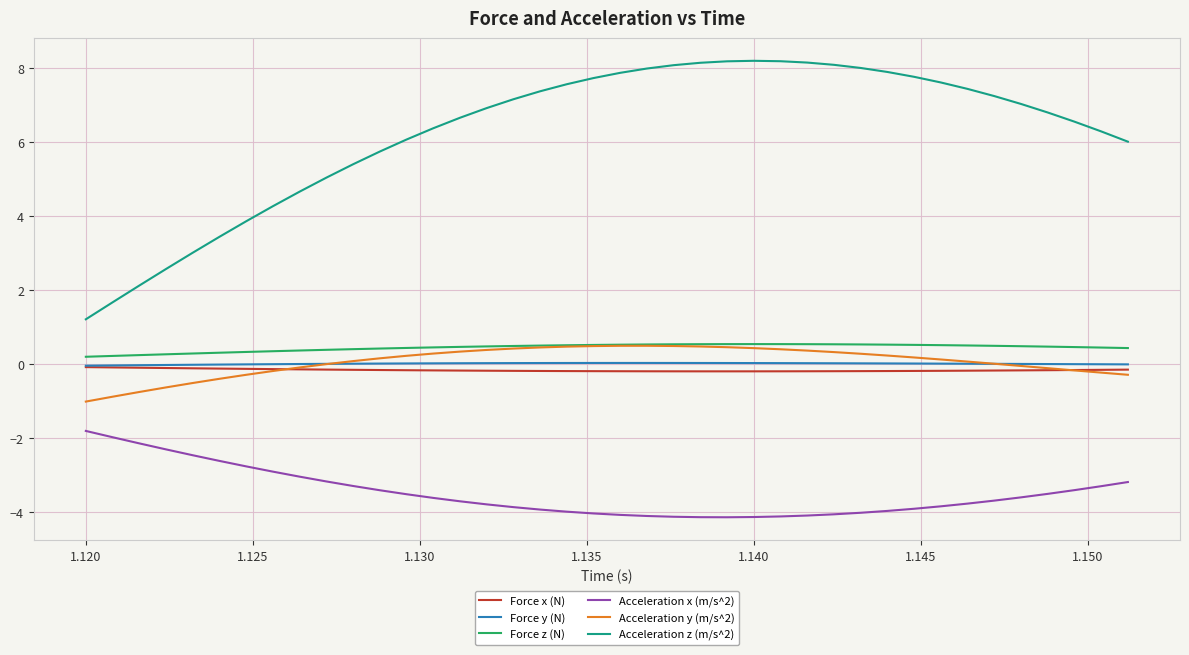

Which series has the largest range (max minus min)?

Acceleration z (m/s^2)